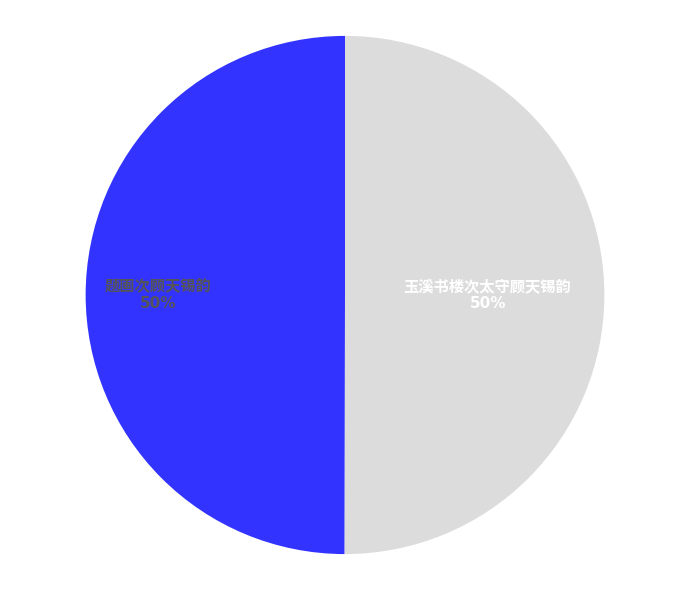

How many slices are in this pie chart?

2